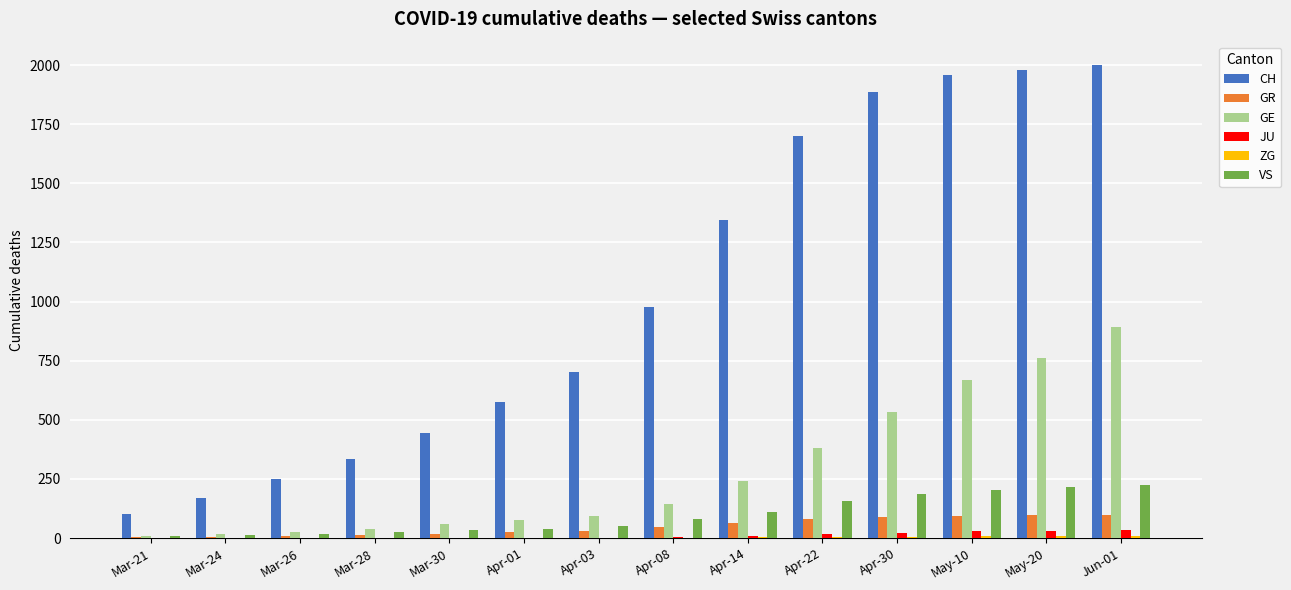

Between Mar-28 and Apr-01, which series saw the biggest shift?

CH